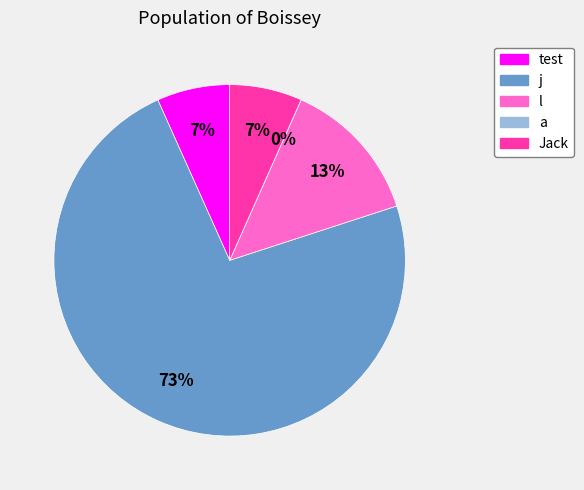

True or false: j accounts for 86% of the total.

False